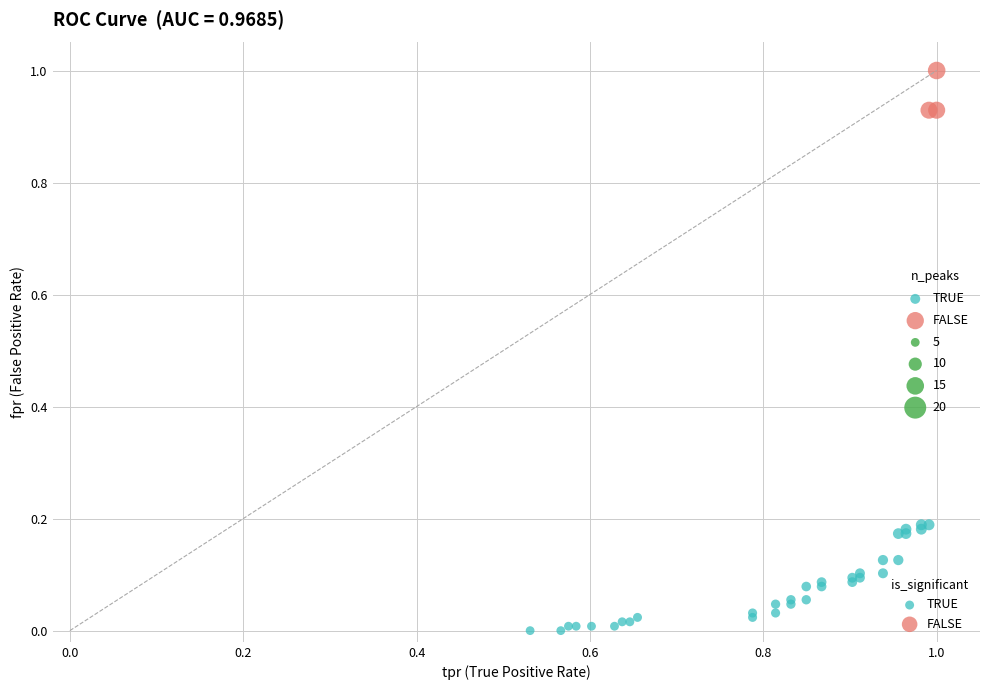

Which series has the largest Y range (max minus min)?

TRUE